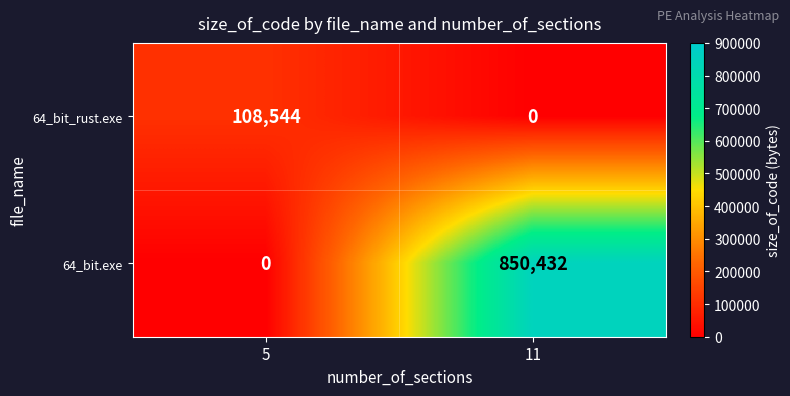

At which category is the sum across all series the highest?

11